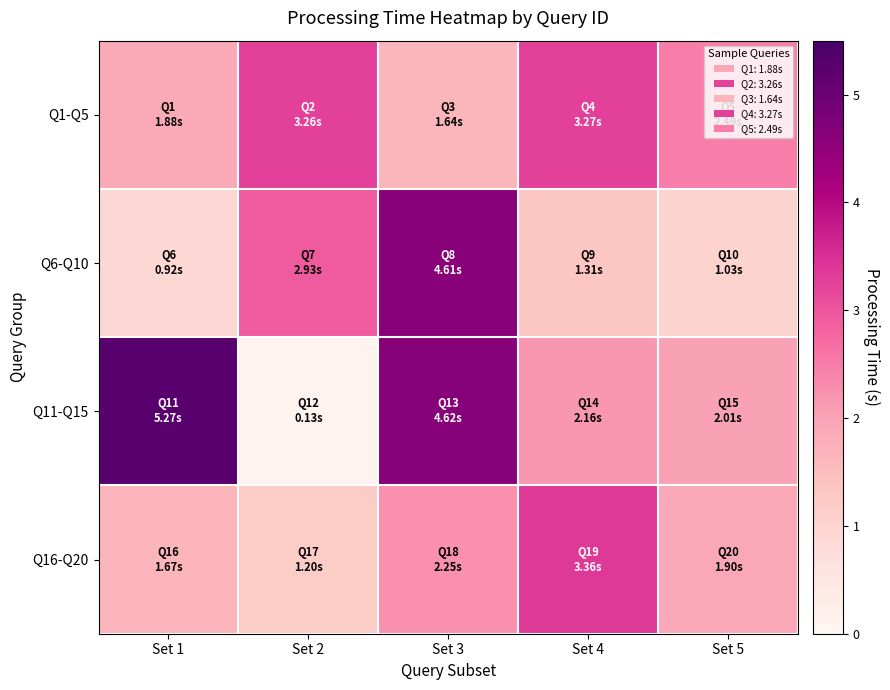

Which series has the largest range (max minus min)?

Q11-Q15